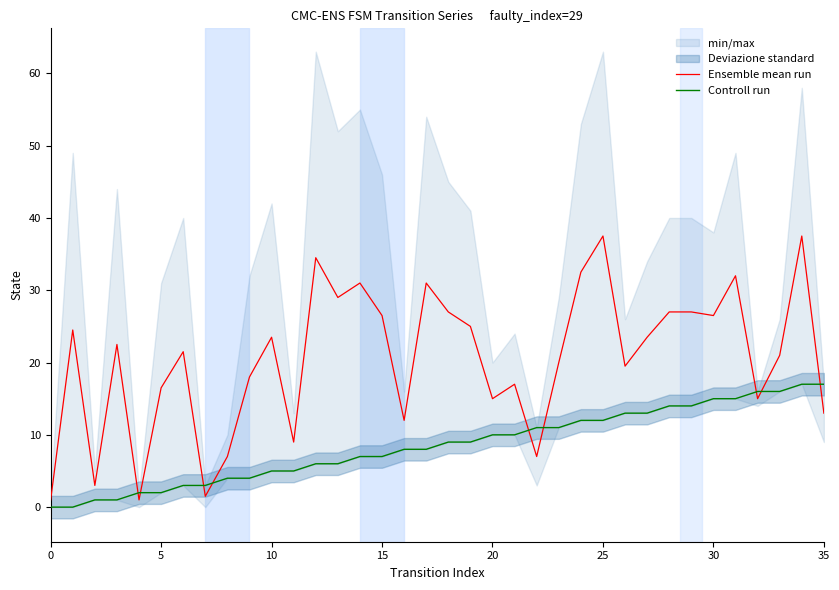

True or false: Controll run has more than 2 points higher than both neighbors.

False